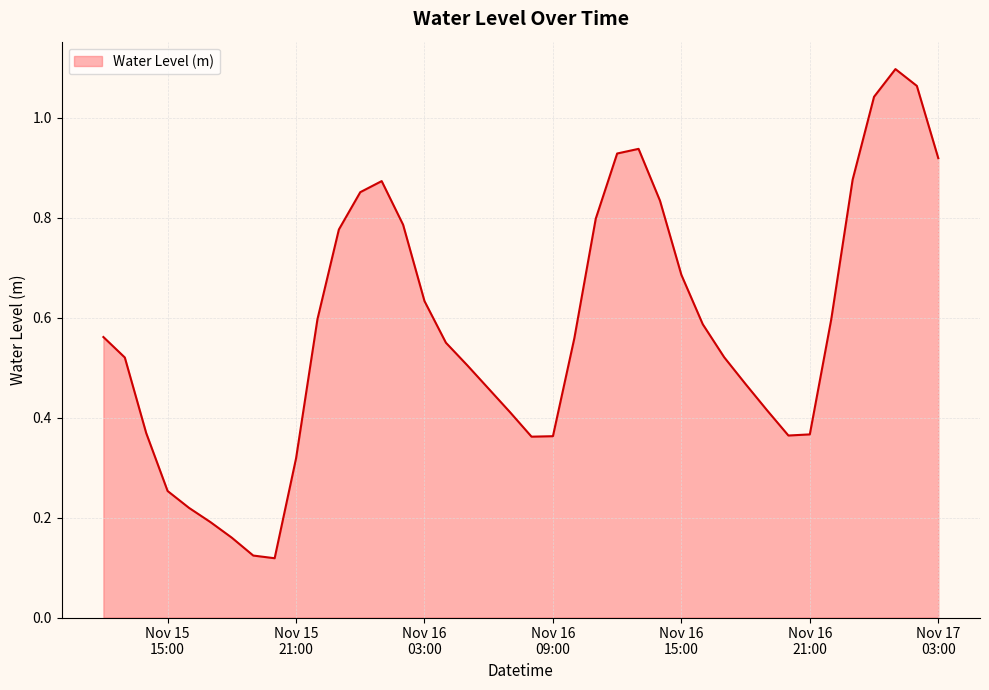

How many interior local peaks (higher than both neighbors) does the data have?

3